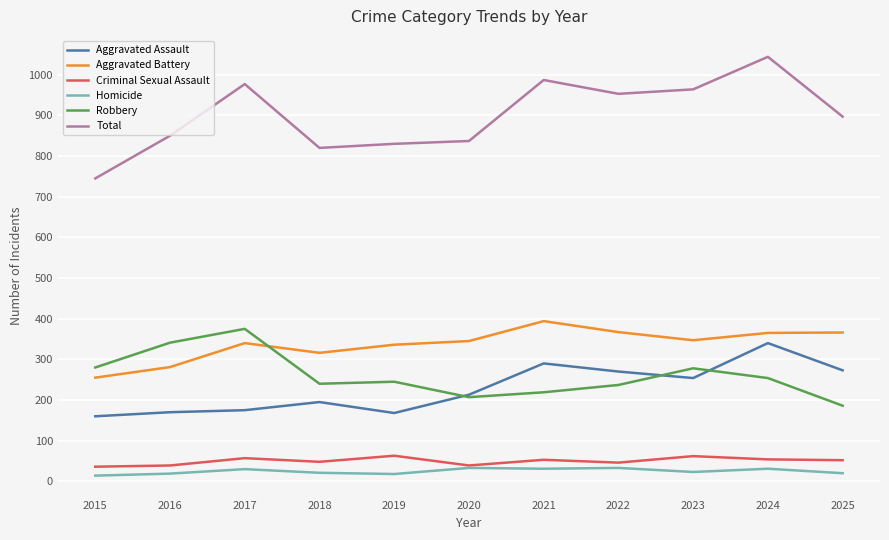

At which label does Criminal Sexual Assault first exceed 52?

2017